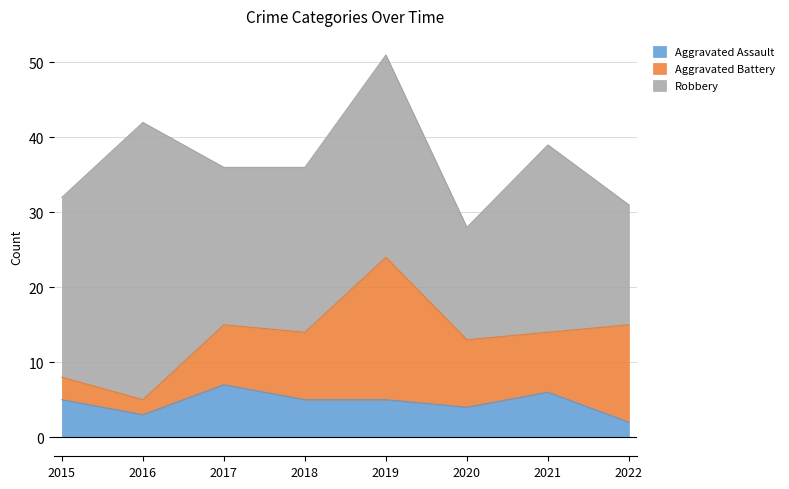

True or false: Aggravated Battery has a value of 8 at 2021.

True